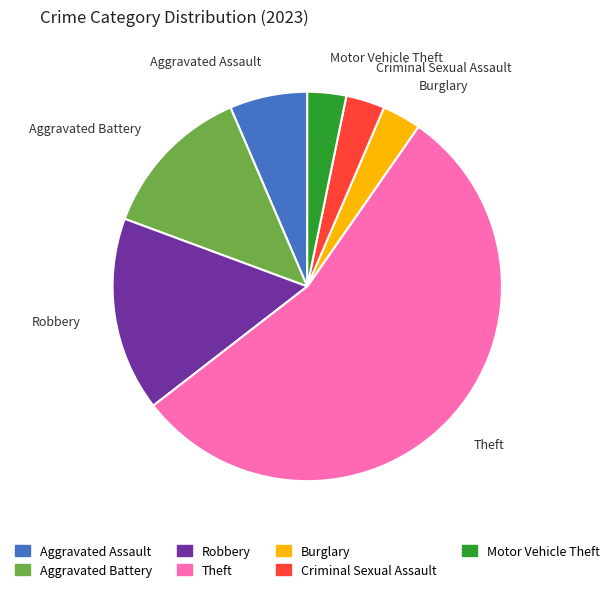

Is there a majority slice in this chart?

Yes